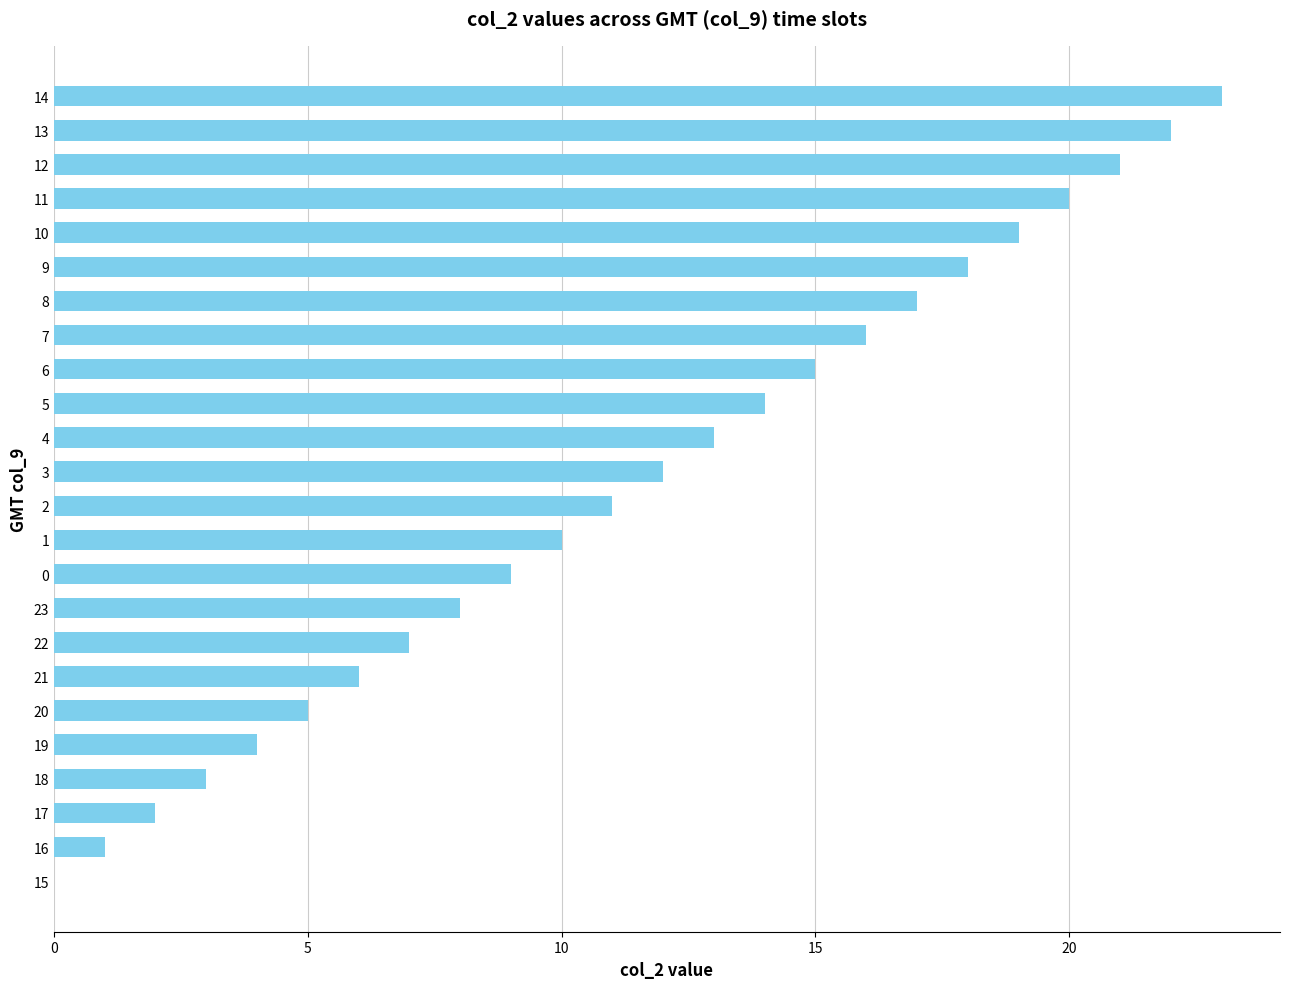

What is the ratio of the value at 18 to the value at 22?

0.4